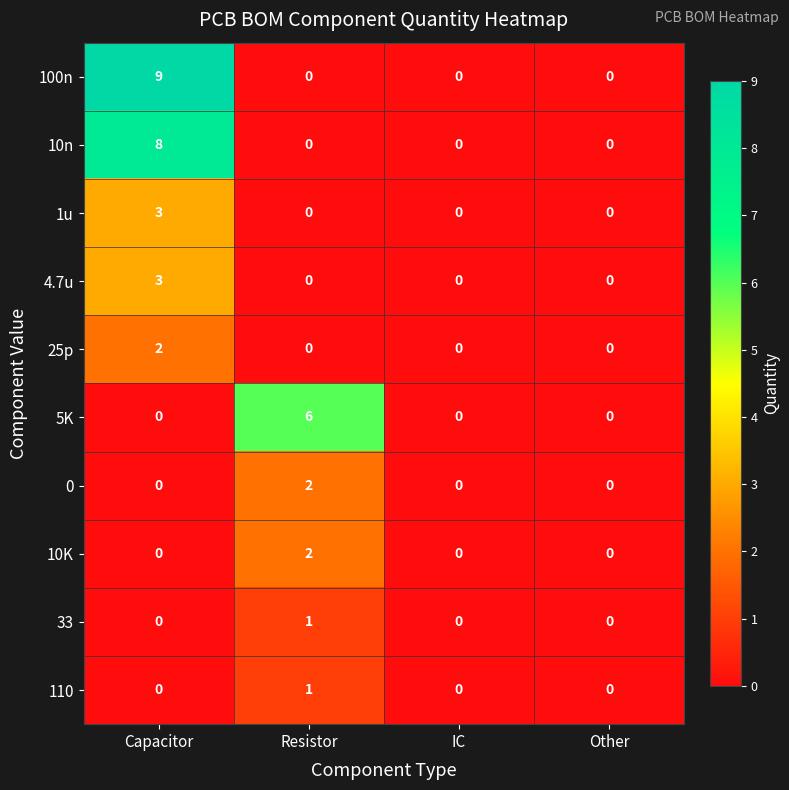

At which category is the sum across all series the highest?

Capacitor